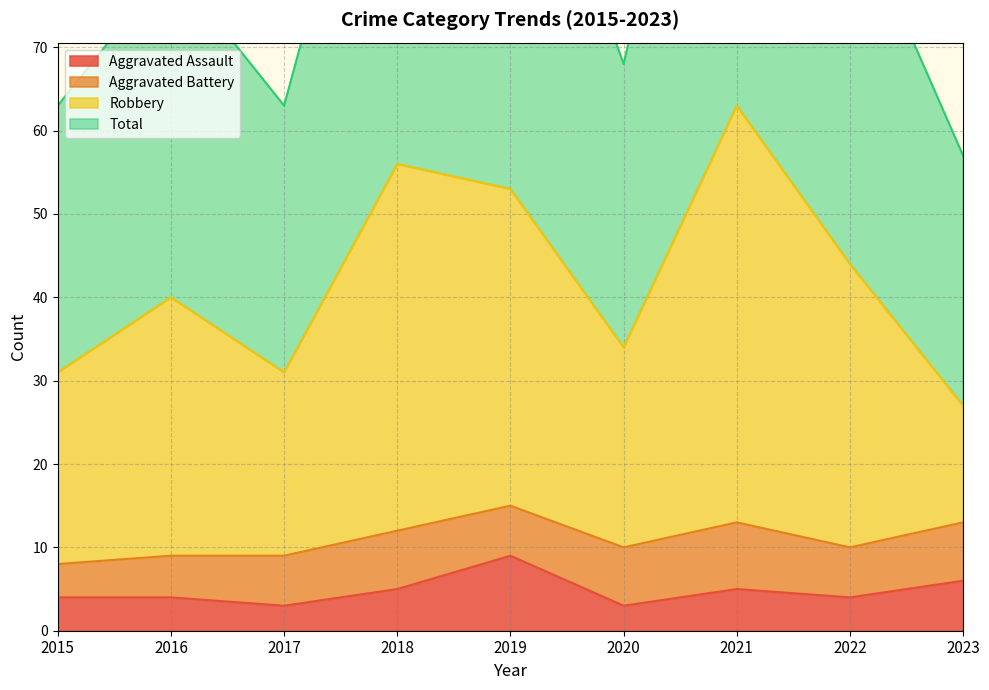

At which label does Robbery first exceed 40?

2018